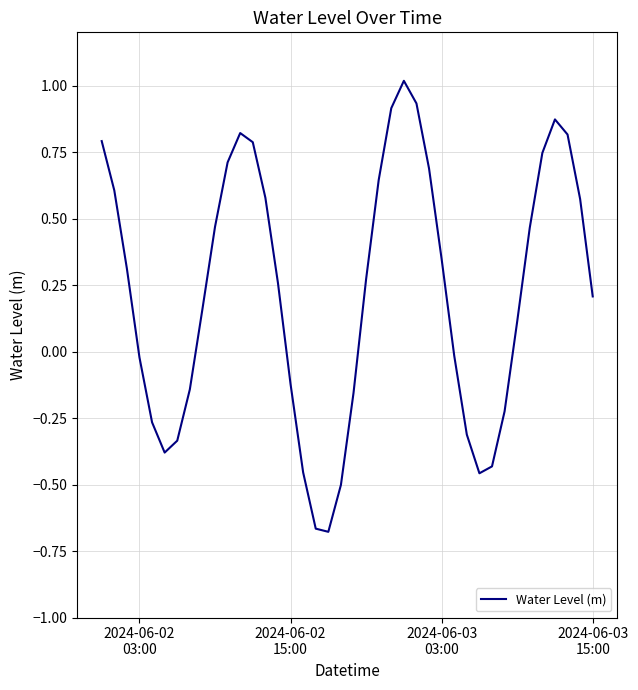

How many values are below 0?

16